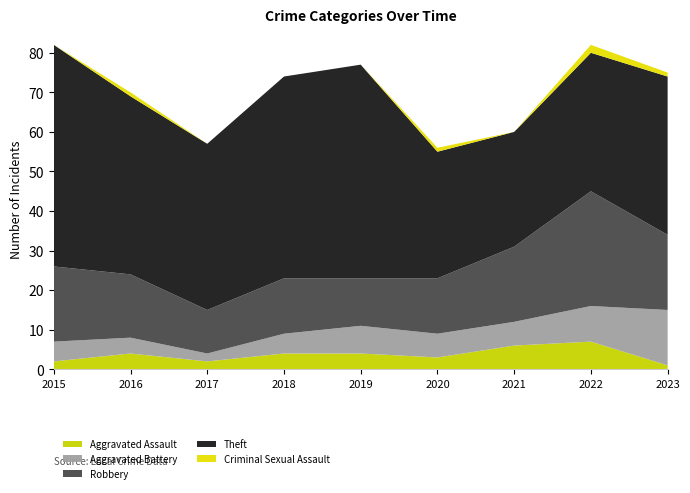

Reading left to right, what are all the values shown in this chart?

Aggravated Assault: 2015=2	2016=4	2017=2	2018=4	2019=4	2020=3	2021=6	2022=7	2023=1
Aggravated Battery: 2015=5	2016=4	2017=2	2018=5	2019=7	2020=6	2021=6	2022=9	2023=14
Robbery: 2015=19	2016=16	2017=11	2018=14	2019=12	2020=14	2021=19	2022=29	2023=19
Theft: 2015=56	2016=45	2017=42	2018=51	2019=54	2020=32	2021=29	2022=35	2023=40
Criminal Sexual Assault: 2015=0	2016=1	2017=0	2018=0	2019=0	2020=1	2021=0	2022=2	2023=1